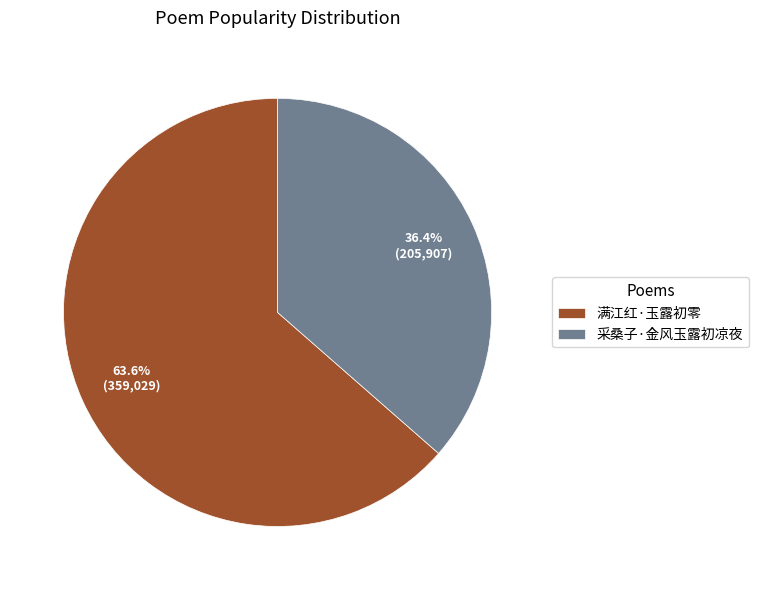

Which slice is the smallest?

采桑子·金风玉露初凉夜